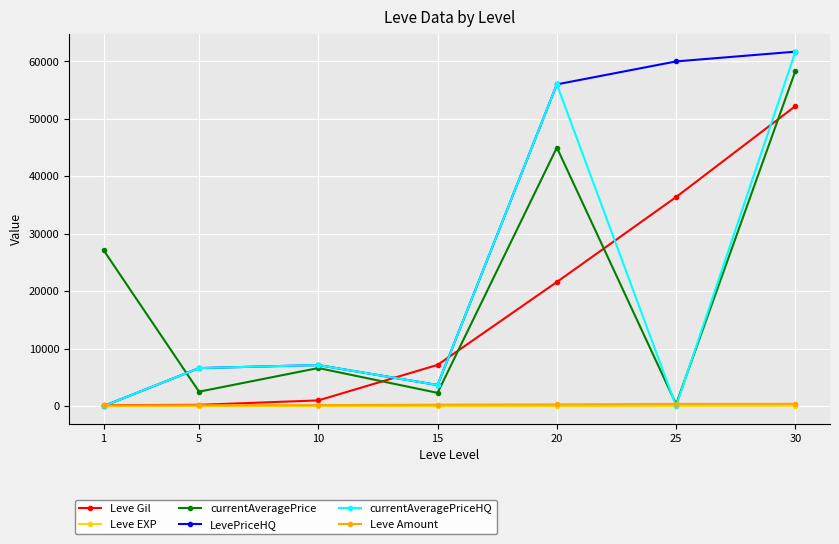

Which series has the largest total across all categories?

LevePriceHQ